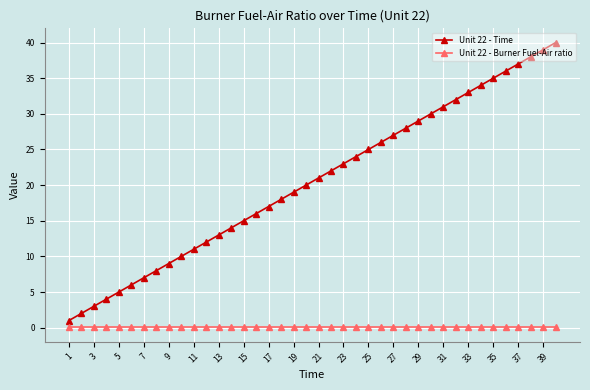

True or false: Unit 22 - Burner Fuel-Air ratio and Unit 22 - Time cross at least once.

False